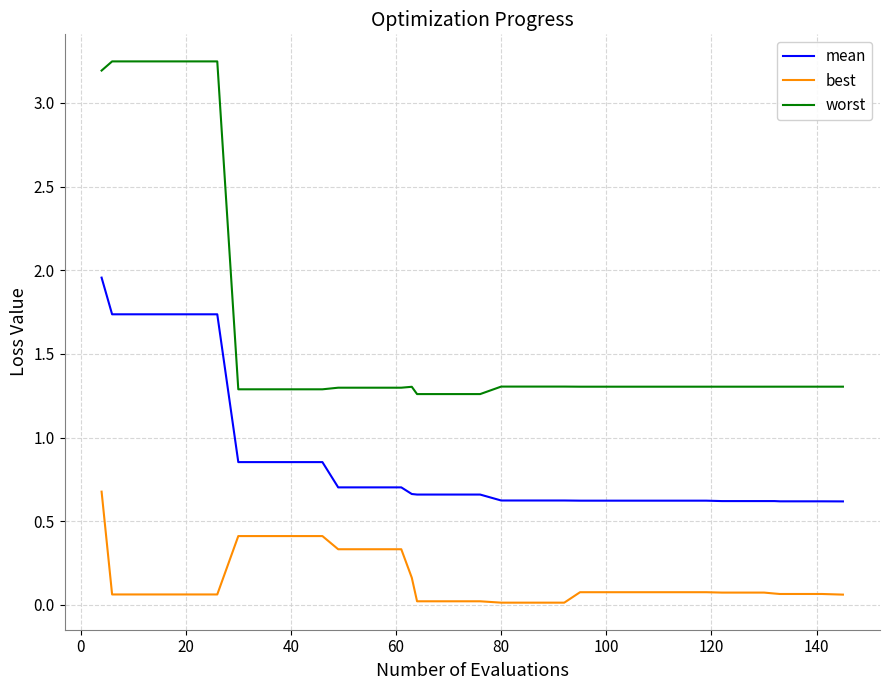

Which series has the largest total across all categories?

worst